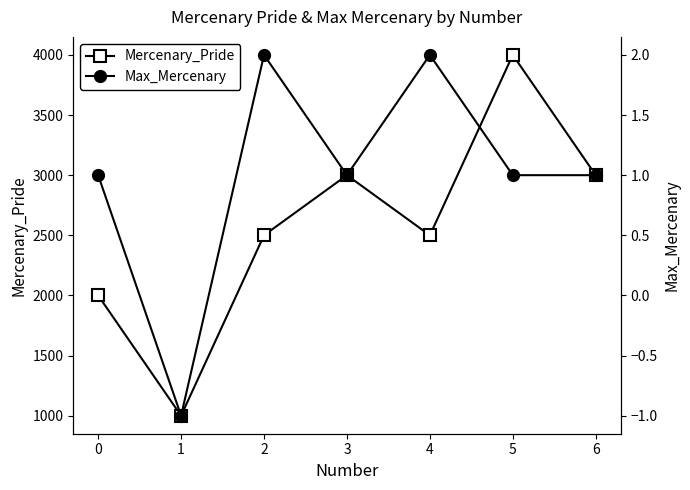

Where does the Mercenary_Pride series first go above 2500?

3